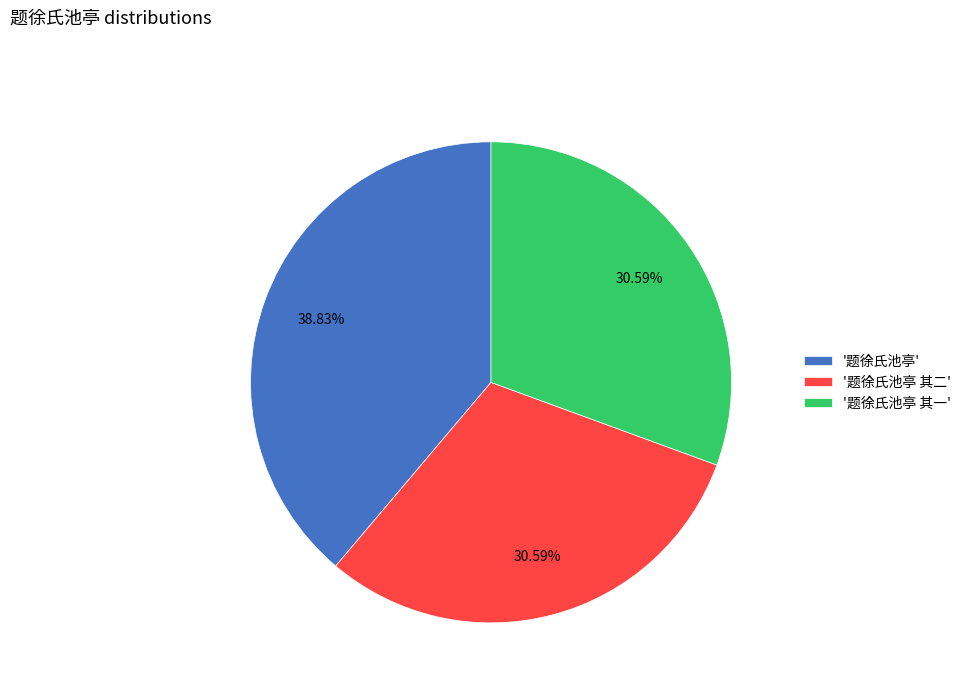

What is the ratio of the value at '题徐氏池亭 其二' to the value at '题徐氏池亭 其一'?

1.0